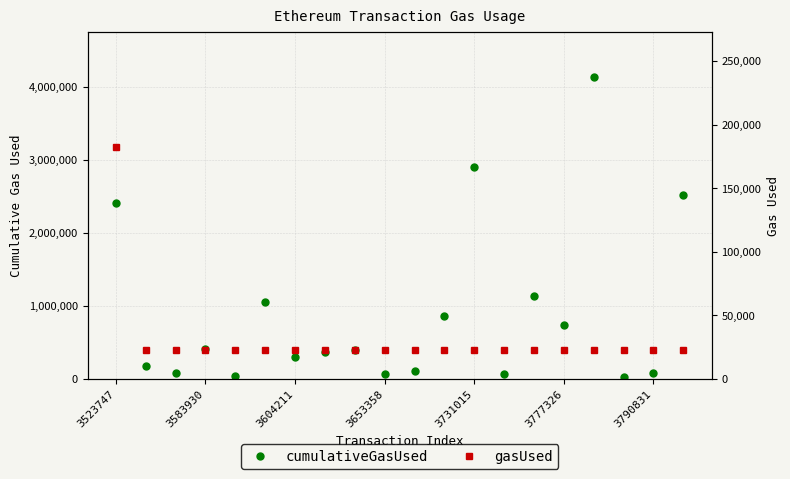

Between 3731015 and 18, which series saw the biggest shift?

cumulativeGasUsed